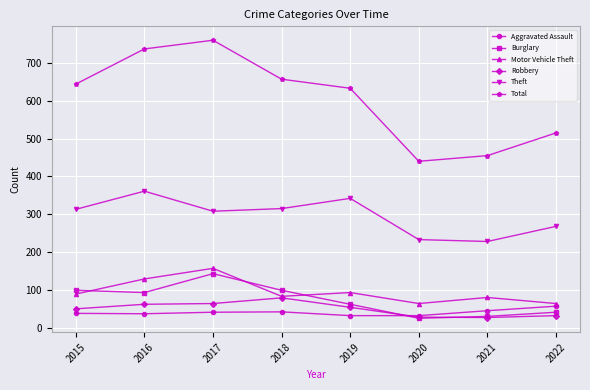

Is this an area chart (filled region under the line)?

No